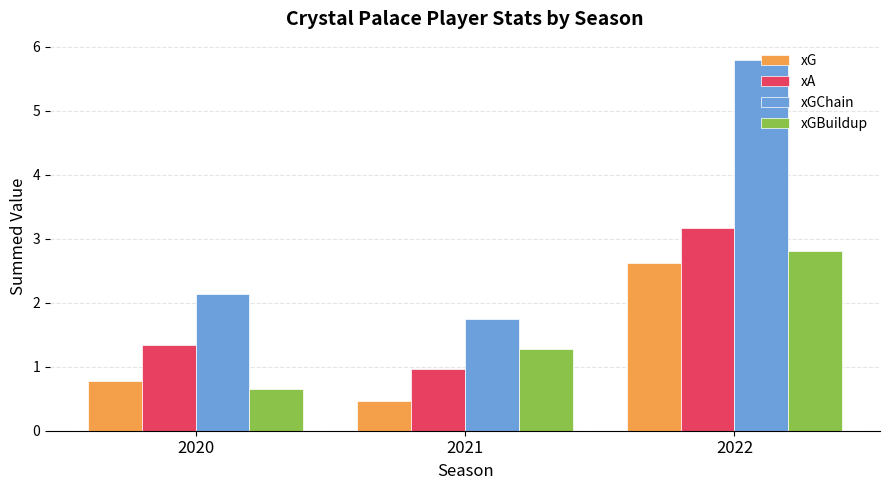

What is the value of the xGBuildup bar at the 2nd from the left?

1.3